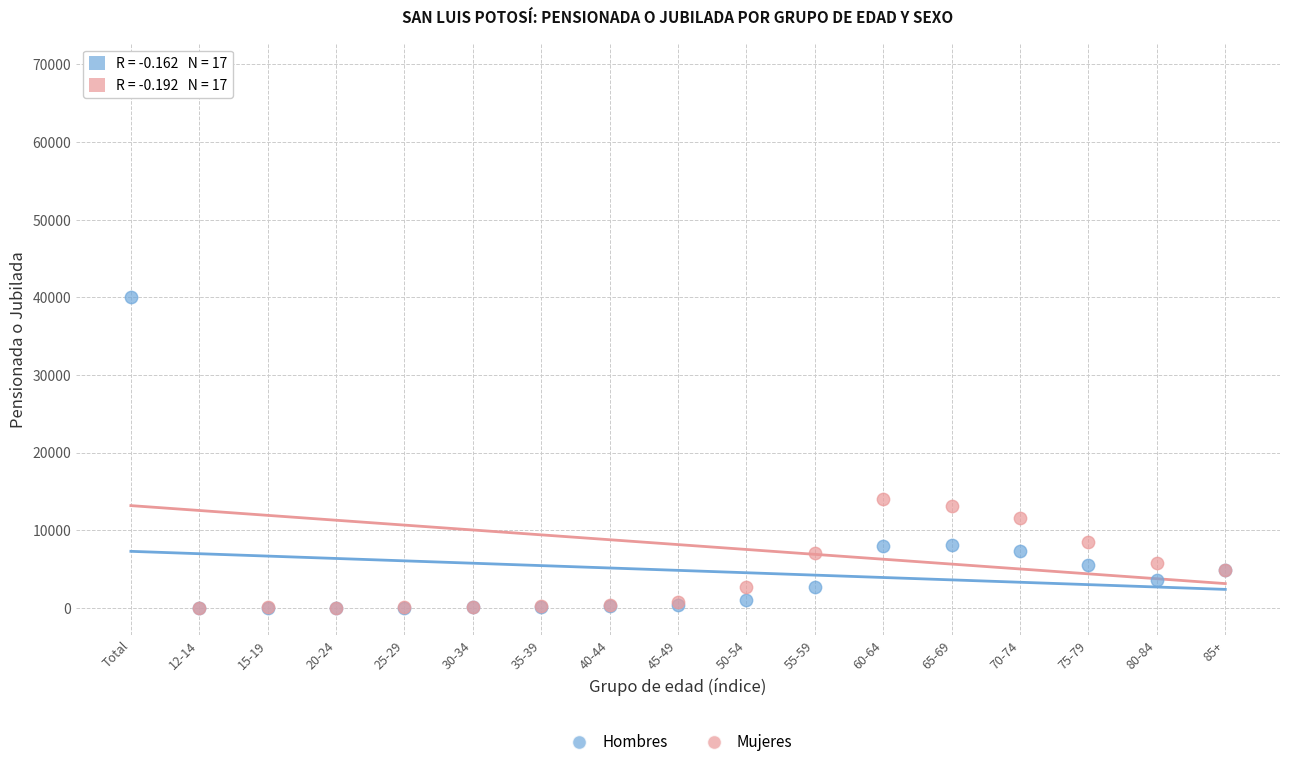

In the Mujeres series, what Y value is closest to 34615?

13963